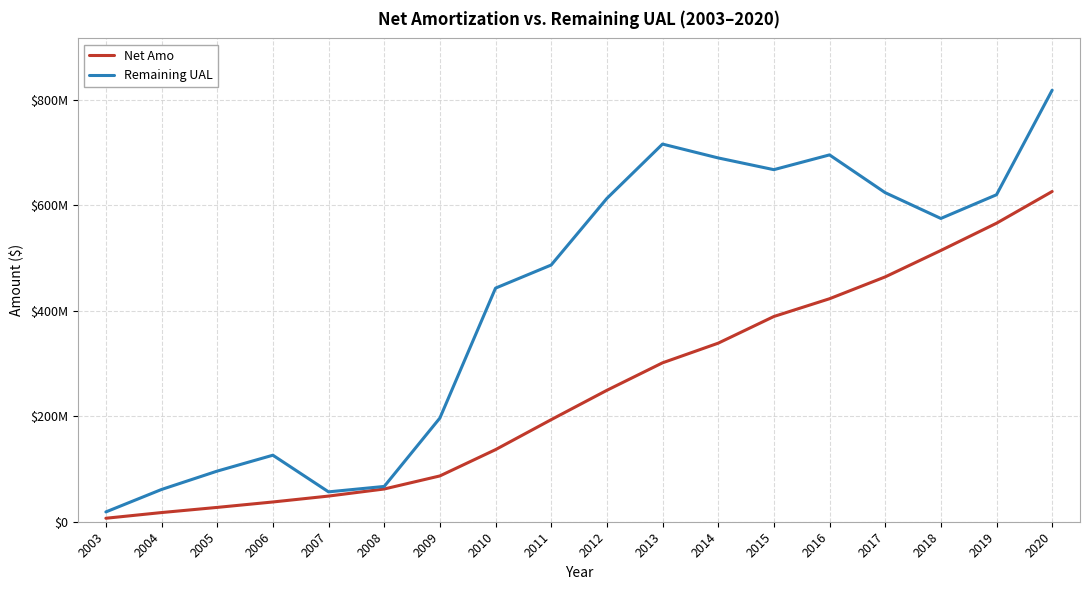

What are all the series names shown in the legend?

Net Amo, Remaining UAL